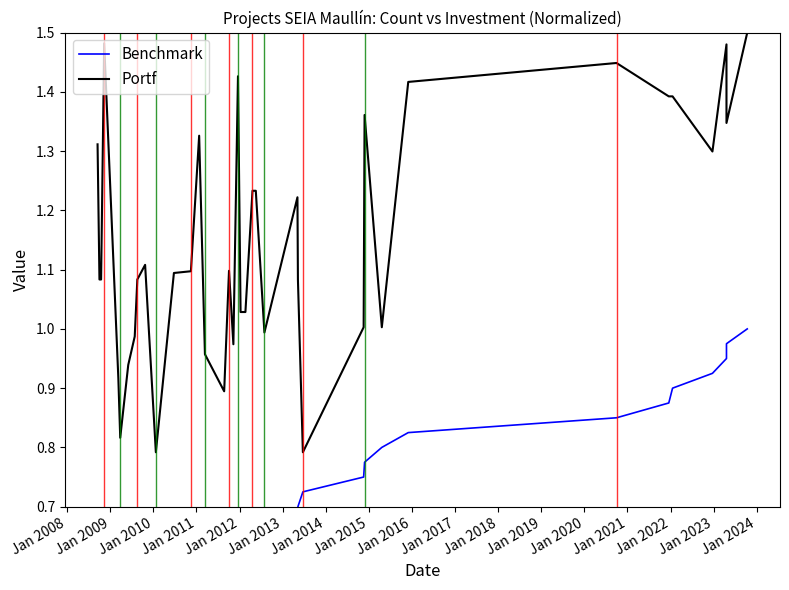

Does the chart display data point markers on the line(s)?

No